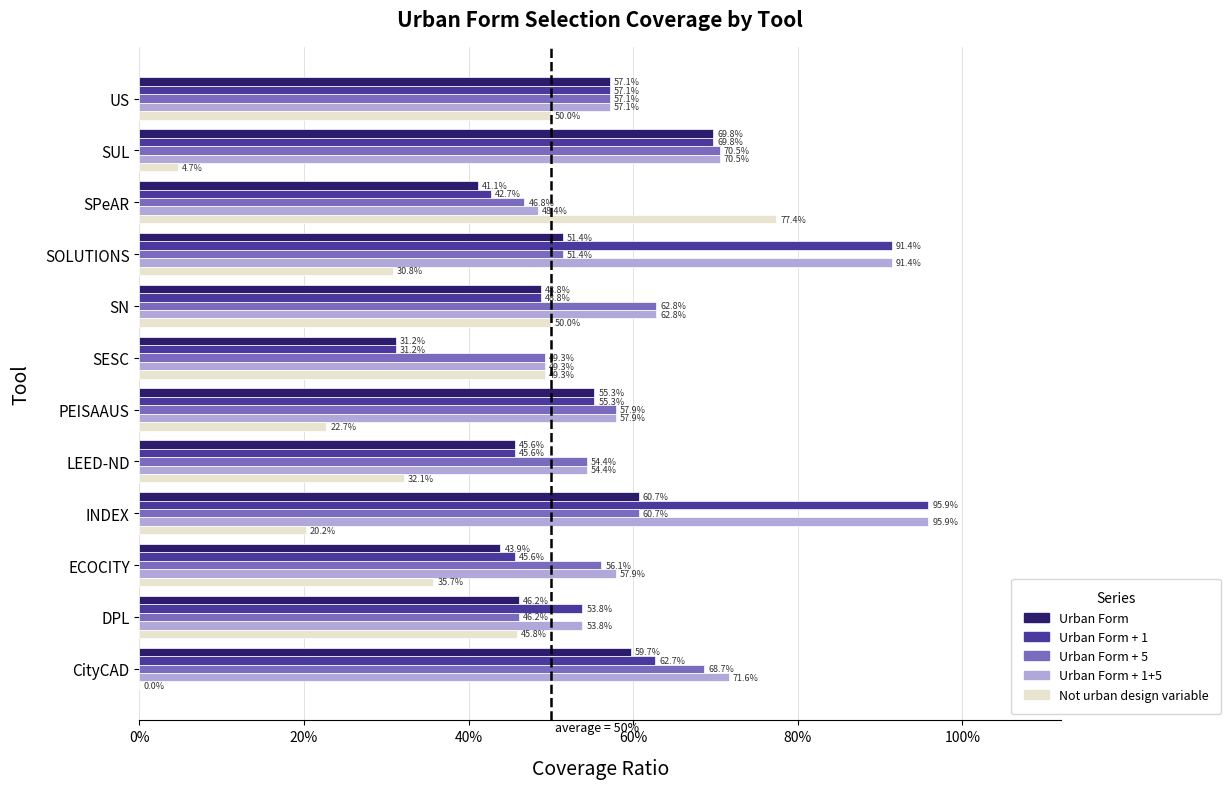

Which series has the largest total across all categories?

Urban Form + 1+5